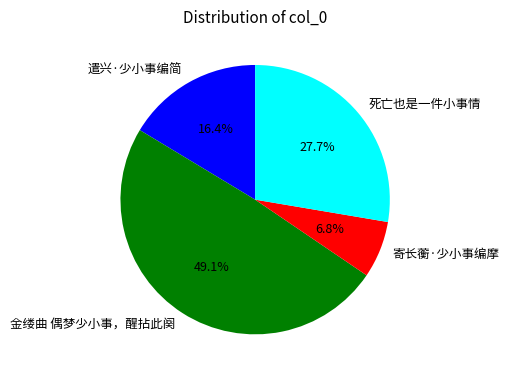

Which slice is the smallest?

寄长蘅·少小事编摩